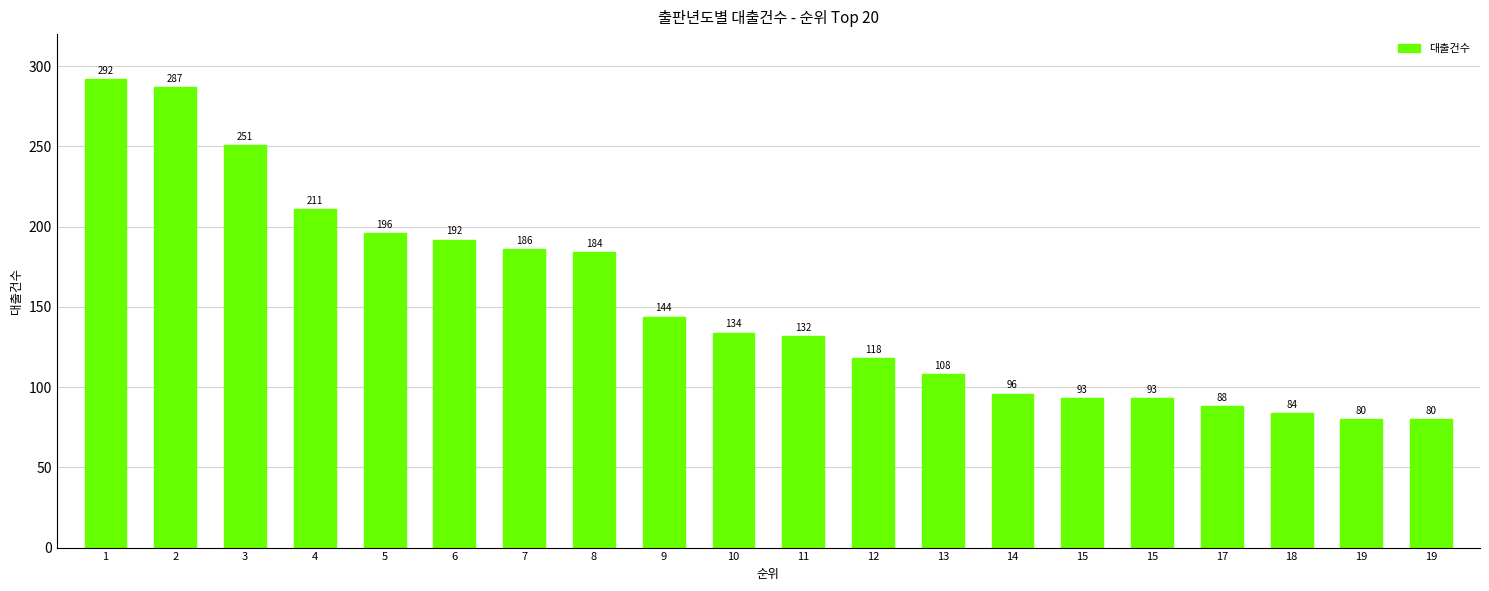

How many data points are less than 134?

10